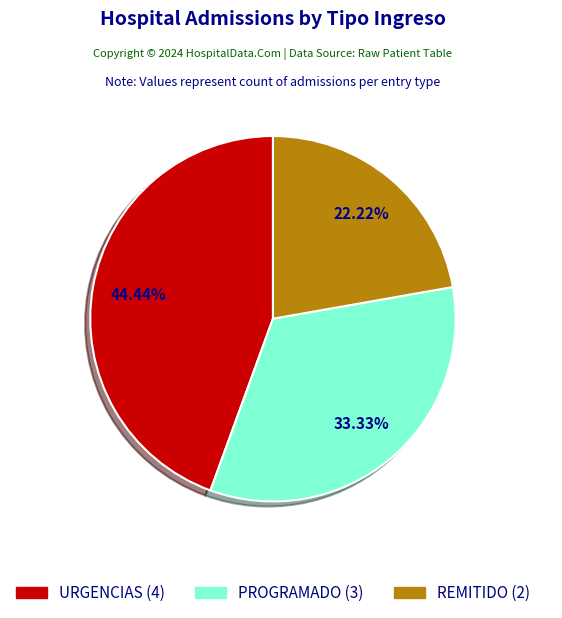

What is the smallest slice in the pie chart?

REMITIDO